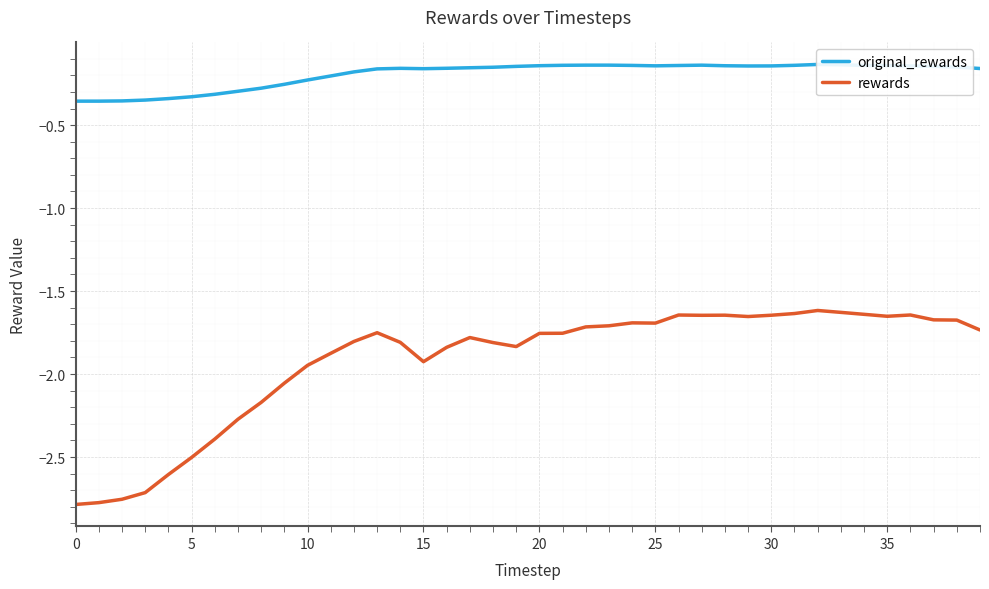

What is the maximum value for original_rewards?

-0.1